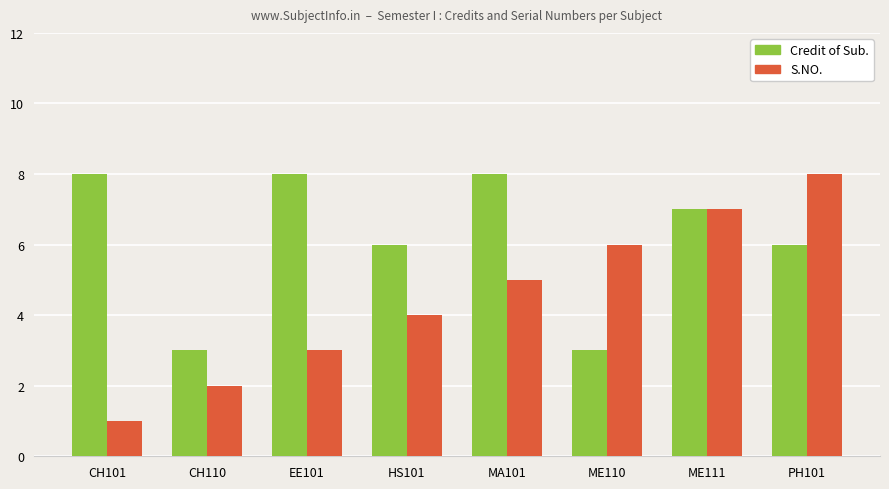

Which series has the widest spread of values?

S.NO.